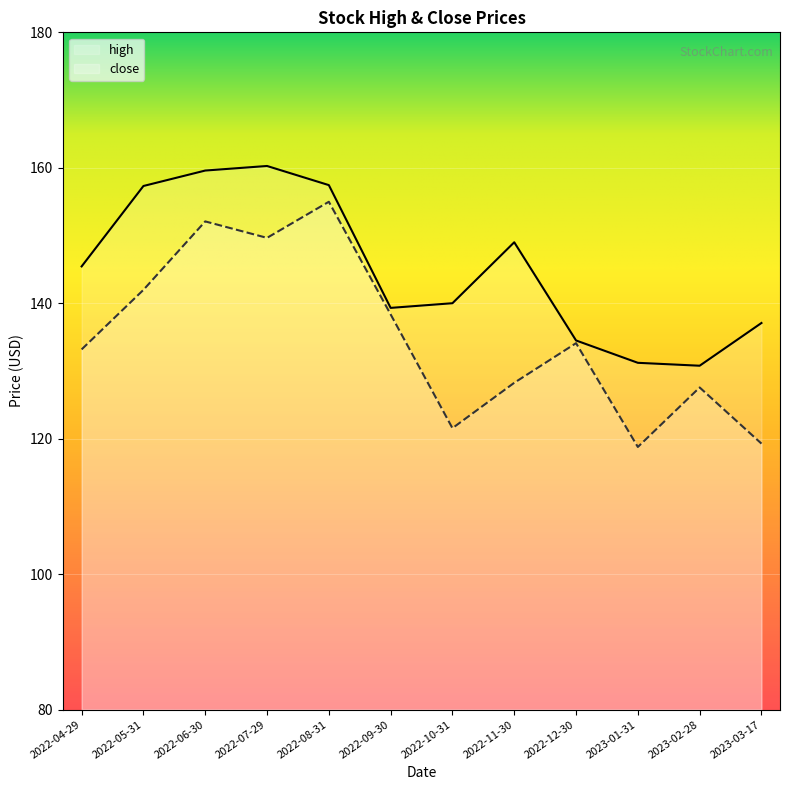

Reading right to left, what are all the values shown in this chart?

high: 137.1	130.8	131.2	134.5	149.0	140.0	139.3	157.4	160.3	159.6	157.3	145.4
close: 119.3	127.6	118.8	134.1	128.2	121.5	138.3	155.0	149.7	152.1	142.0	133.2